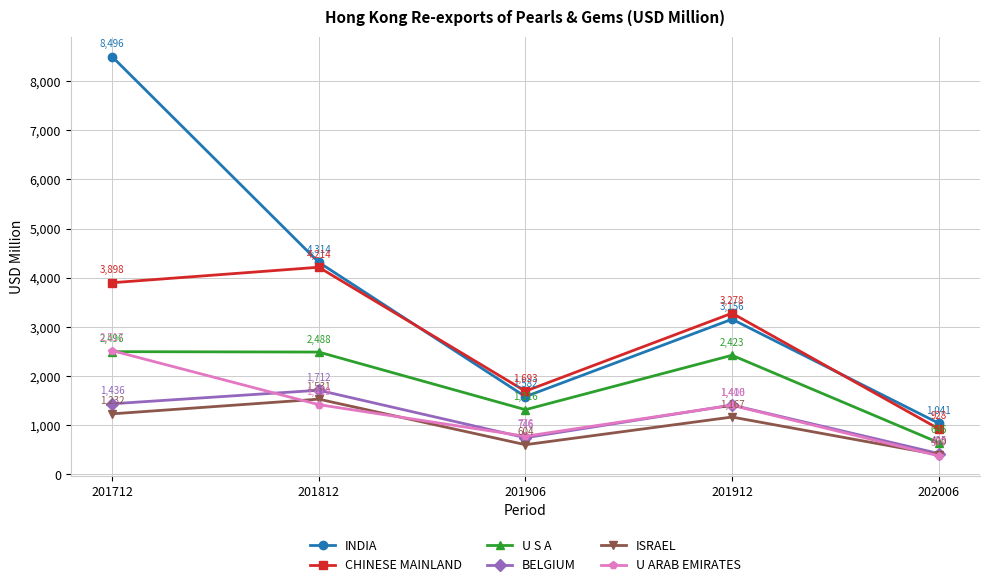

In BELGIUM, how many points are higher than both neighbors (excluding endpoints)?

2